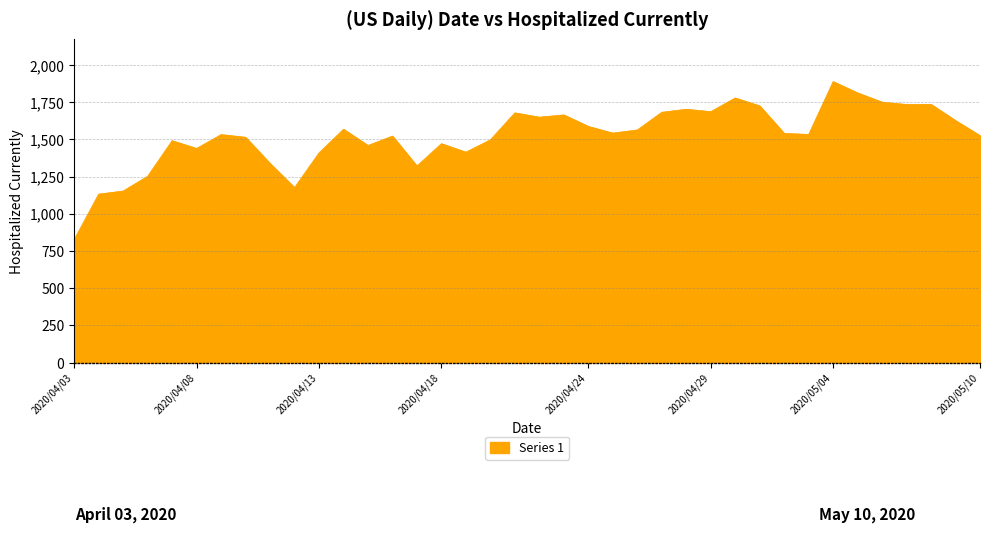

What is the maximum value shown in the chart?

1888